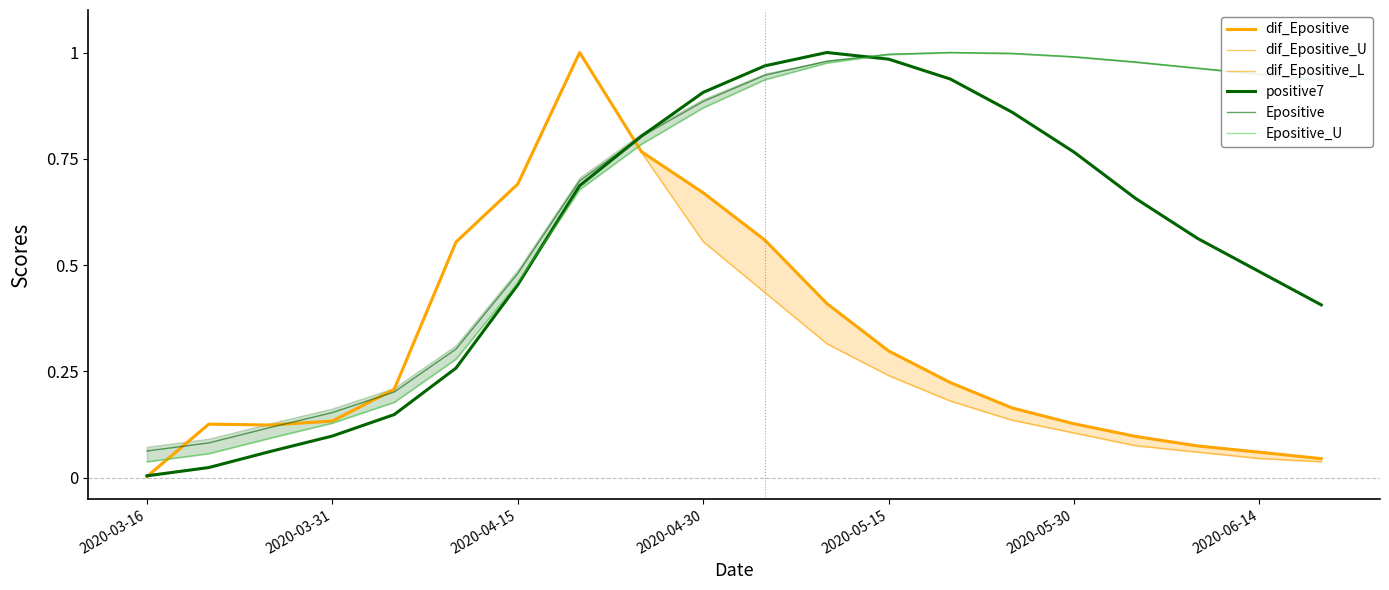

Is it true that dif_Epositive_L equals 1.0 at 7?

True